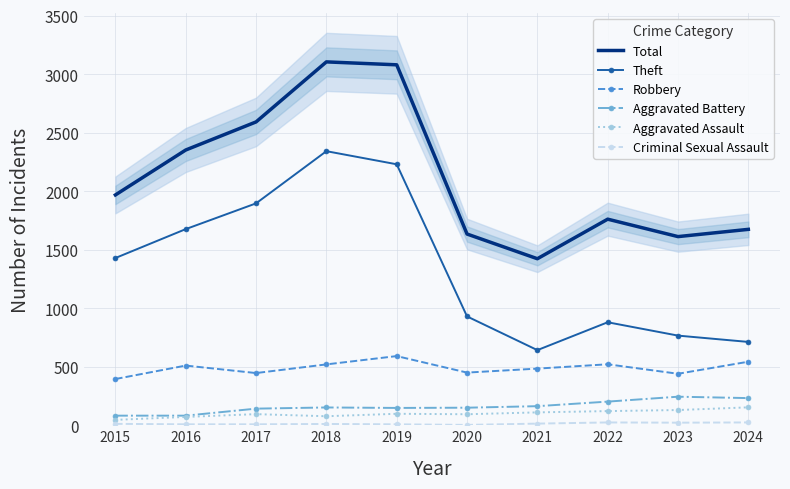

What is the value of the Theft point at the 5th from the left?

2230